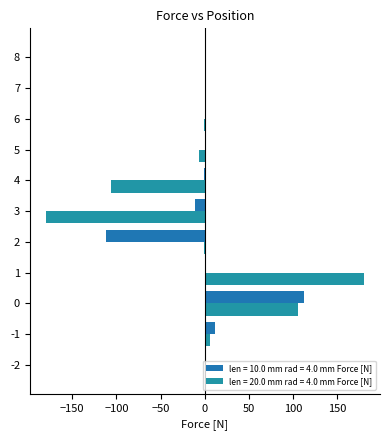

What are all the series names shown in the legend?

len = 10.0 mm rad = 4.0 mm Force [N], len = 20.0 mm rad = 4.0 mm Force [N]